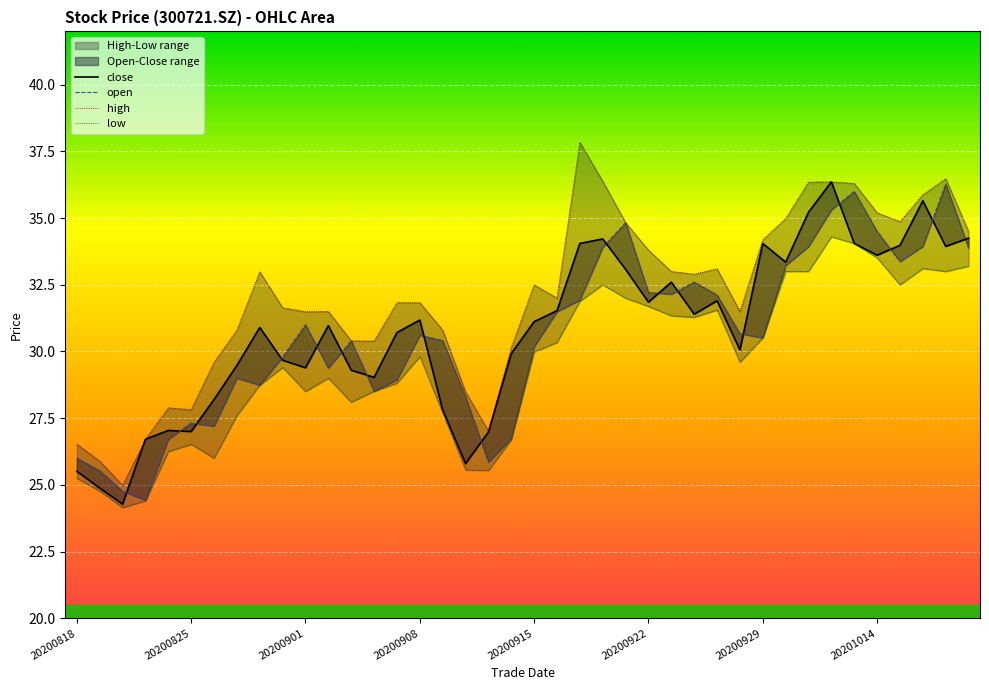

Is the value of high at 22 greater than the value of close at 18?

Yes